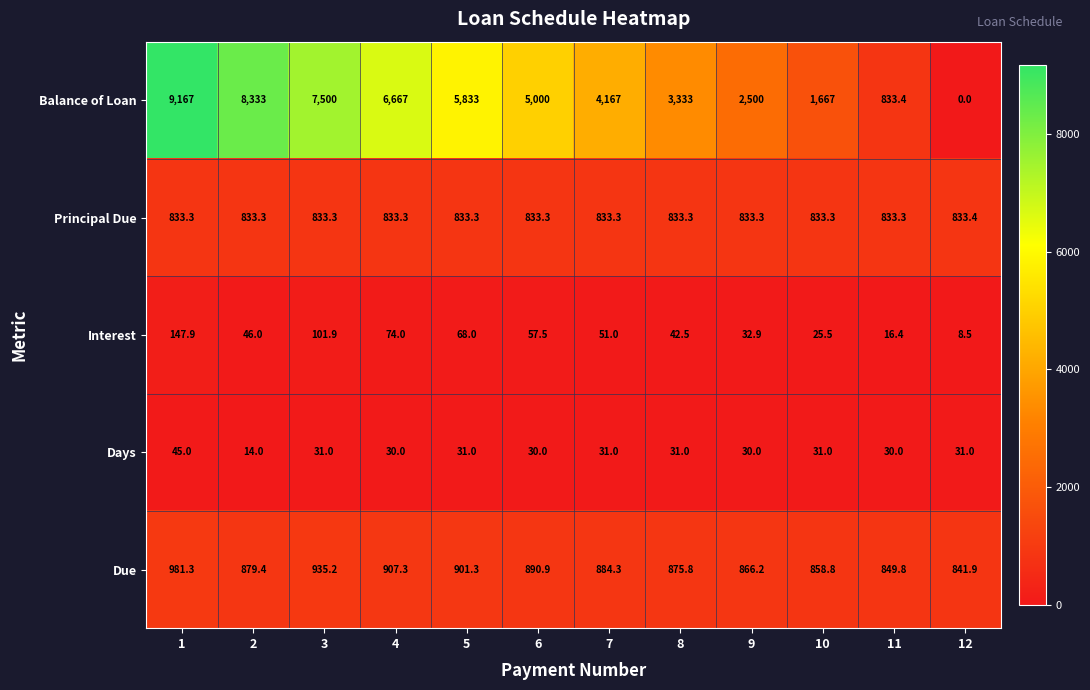

What is the sum of all Due values?

10672.2